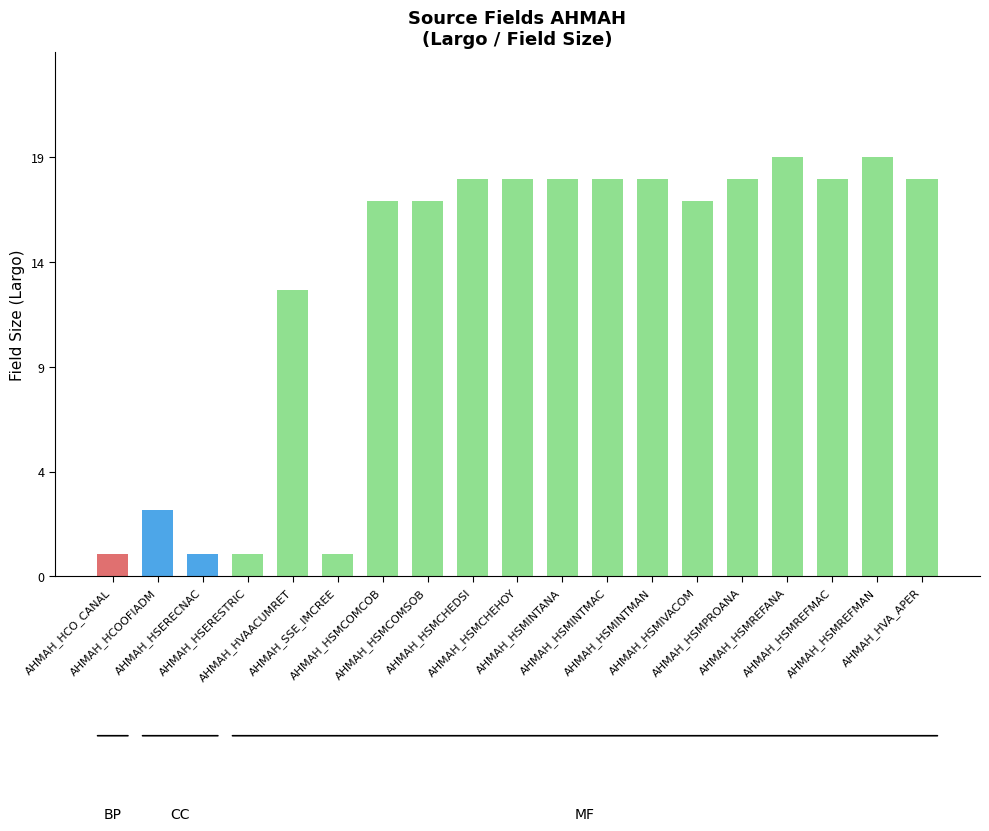

What is the smallest value displayed?

1